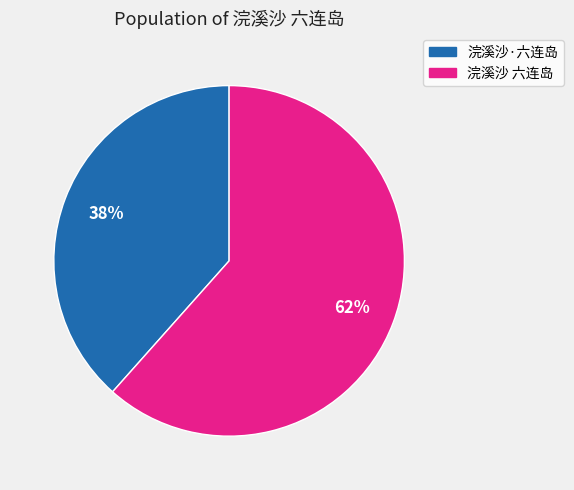

Is the sum of 浣溪沙 六连岛 and 浣溪沙·六连岛 greater than half?

Yes